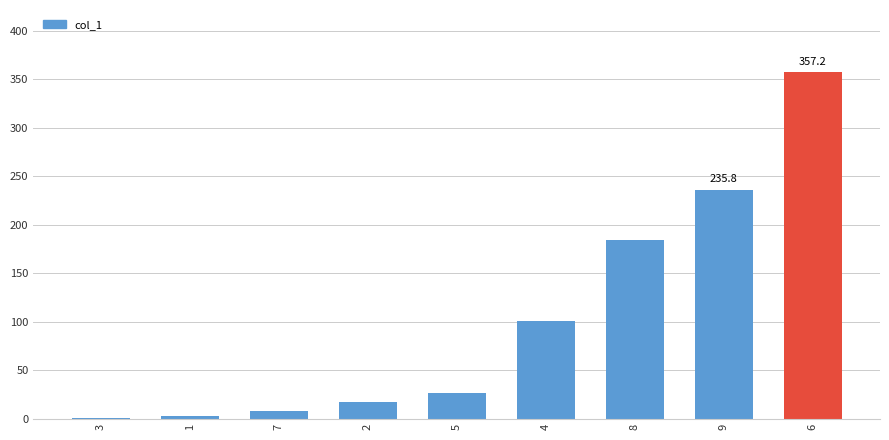

At which category does the chart reach its peak across all series?

6